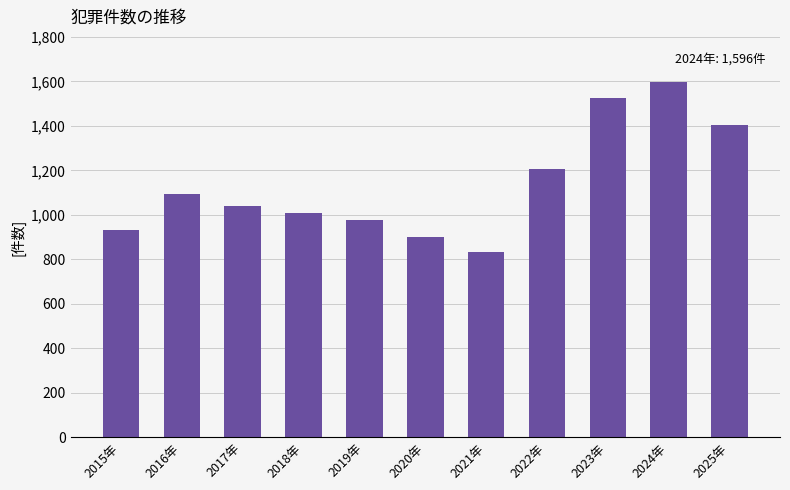

What is the label of the 6th bar from the right?

2020年